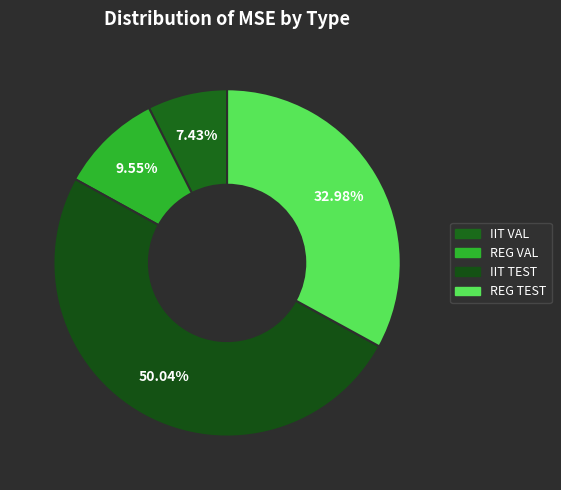

Is REG TEST the majority of the pie?

No